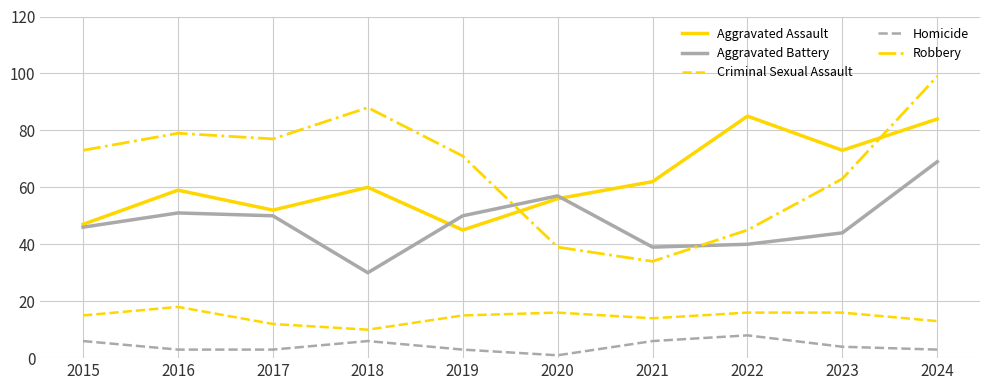

In Criminal Sexual Assault, how many points are lower than both neighbors (excluding endpoints)?

2